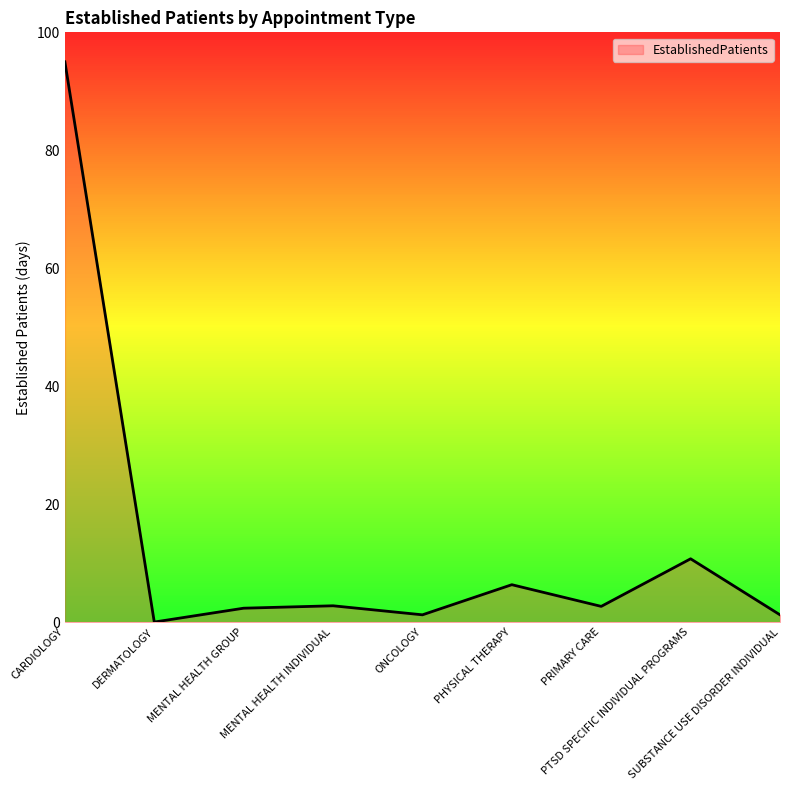

What is the greatest value displayed?

95.0